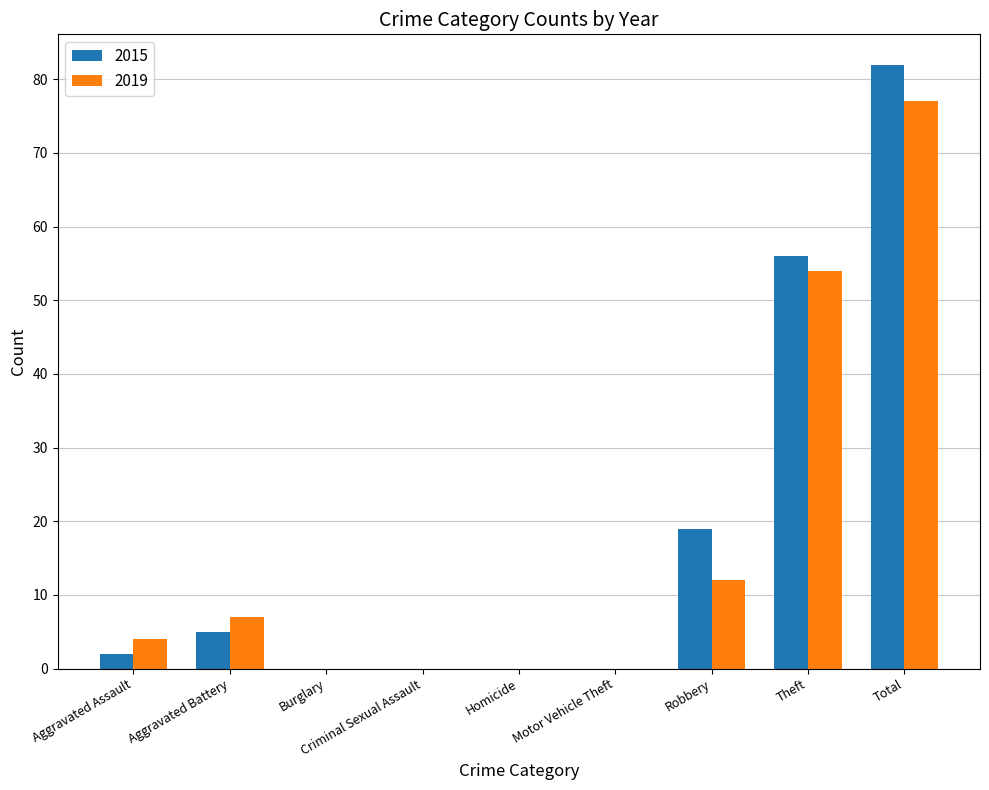

What is the average value of the 2015 series?

18